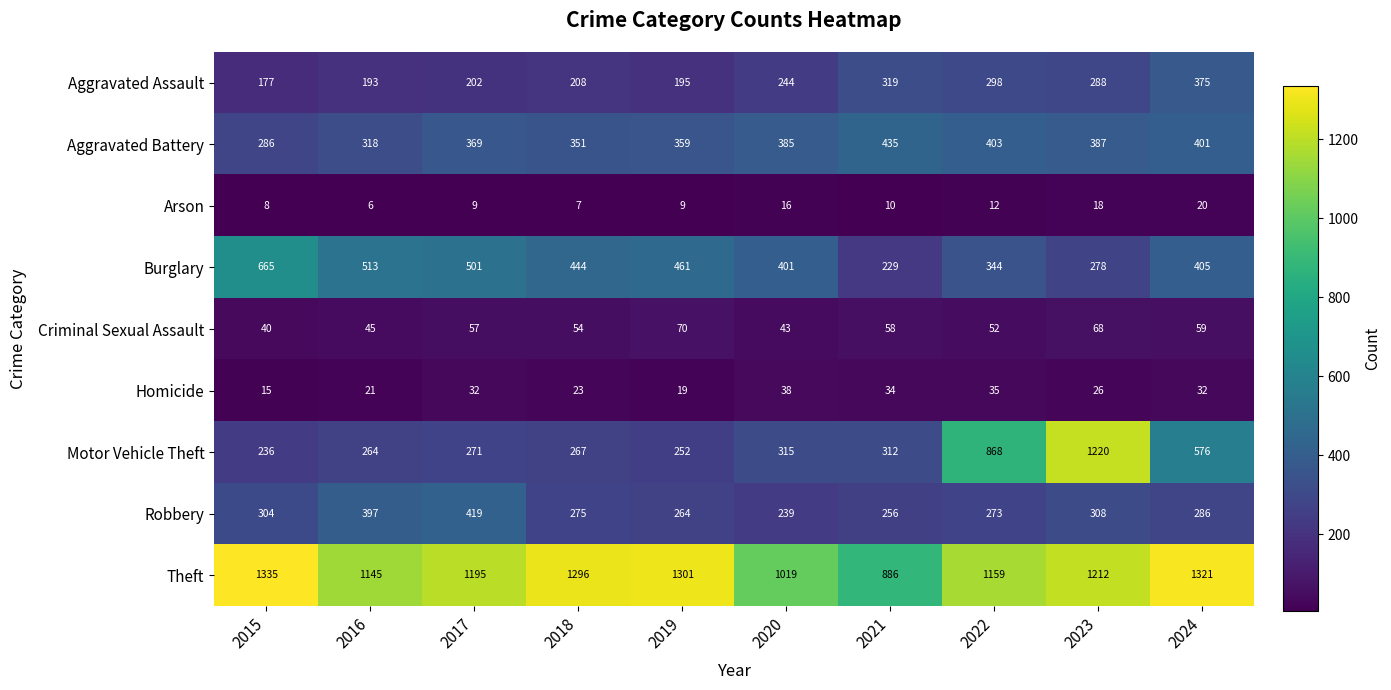

What is the difference between the highest and lowest values at 2019?

1292